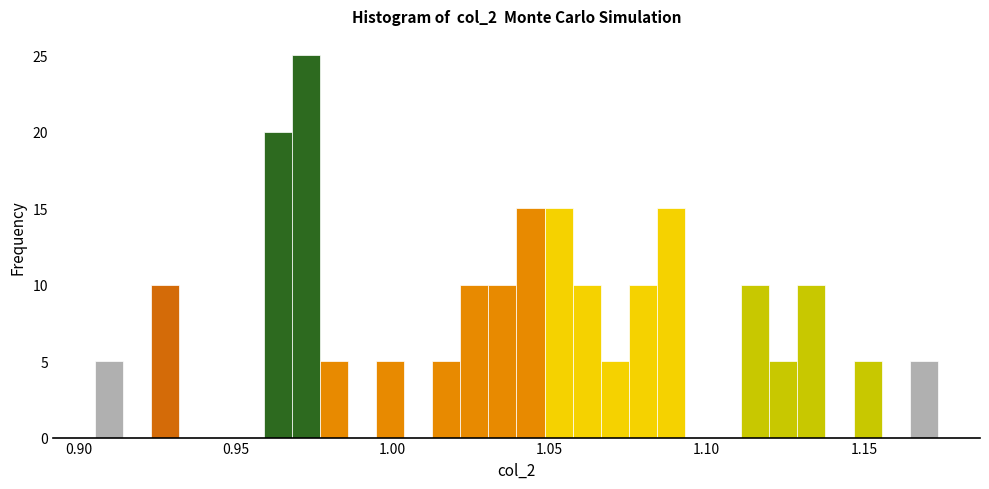

Read against the x-axis, roughly where is the centre of the tallest bar?

0.970